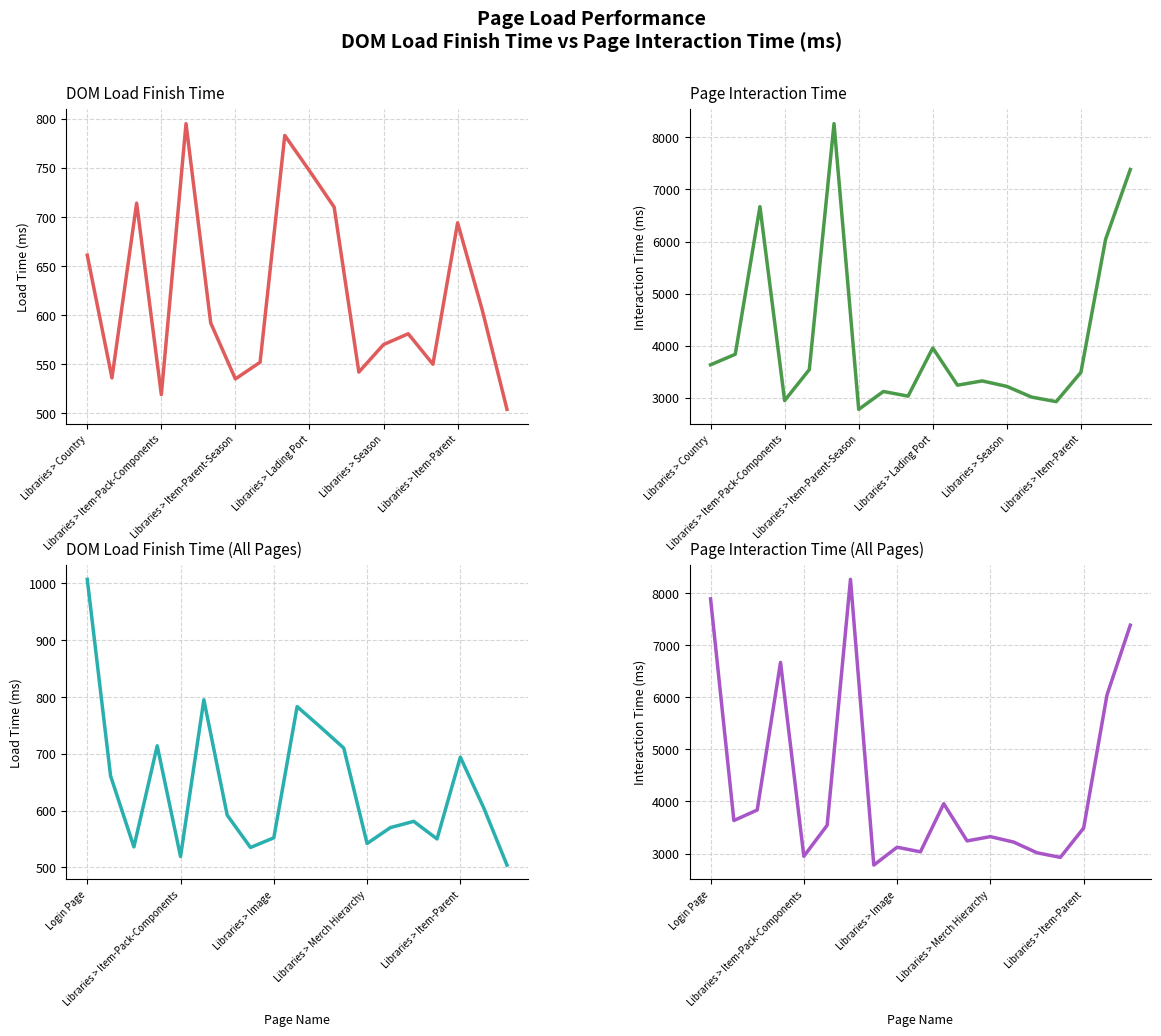

Between Libraries > Item-Pack-Components and Libraries > Merch Hierarchy, which series saw the biggest shift?

Page Interaction Time